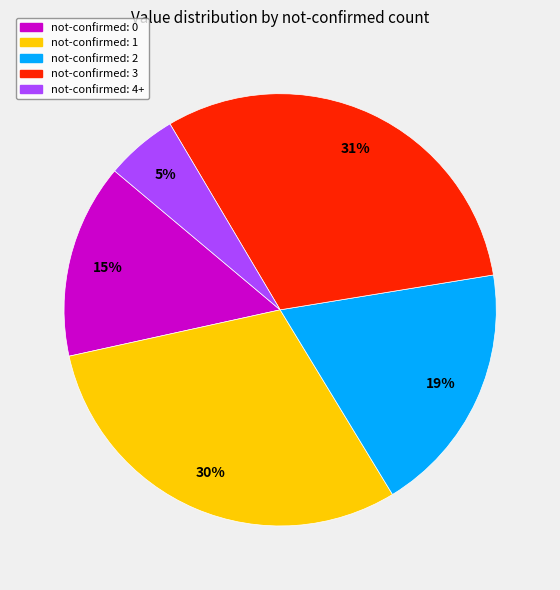

To the nearest percent, what is the difference between the largest and smallest slice percentages?

26%